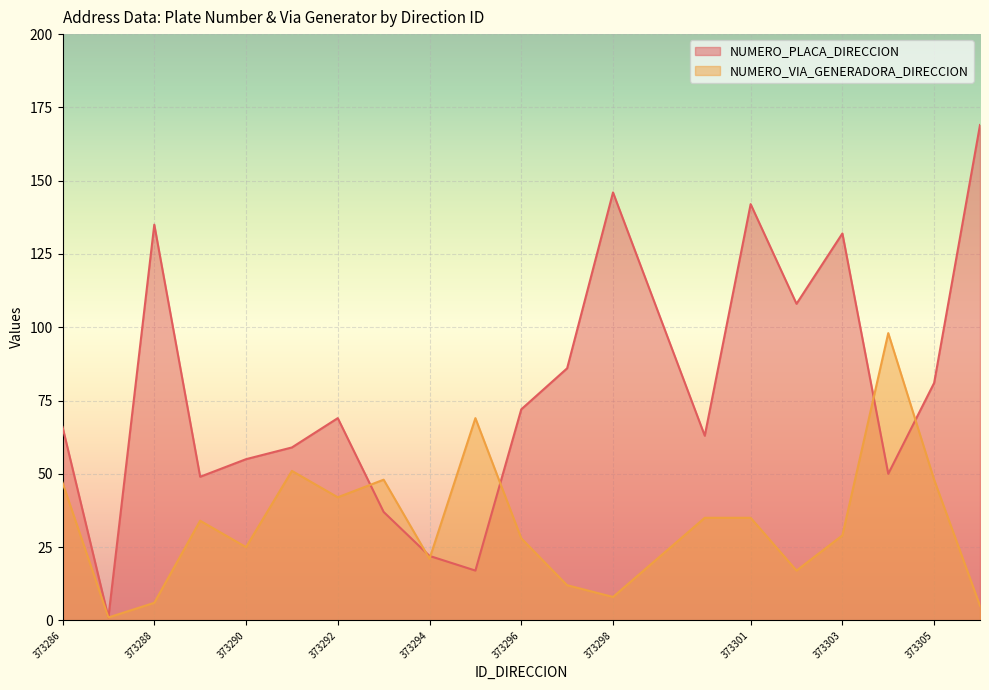

Rank the categories by NUMERO_PLACA_DIRECCION value from highest to lowest.

373306, 373298, 373301, 373288, 373303, 373302, 373297, 373305, 373296, 373292, 373286, 373300, 373291, 373290, 373304, 373289, 373293, 373294, 373295, 373287